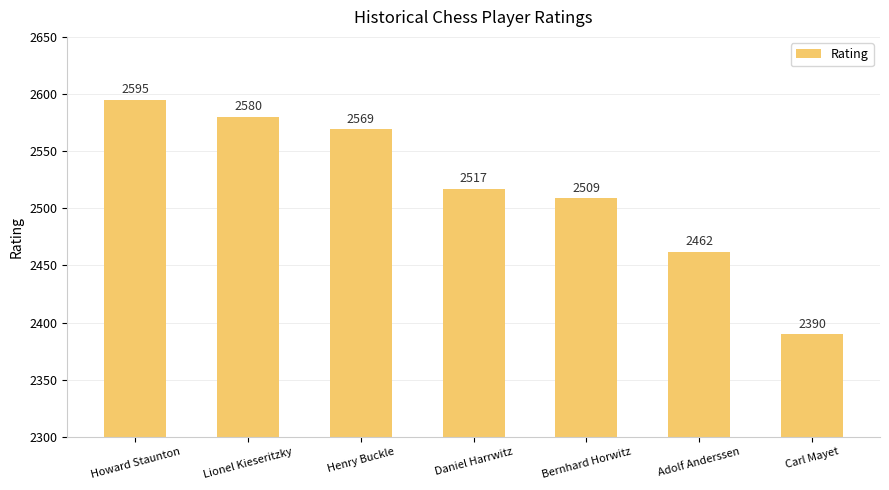

What is the change in value from Henry Buckle to Bernhard Horwitz?

-60